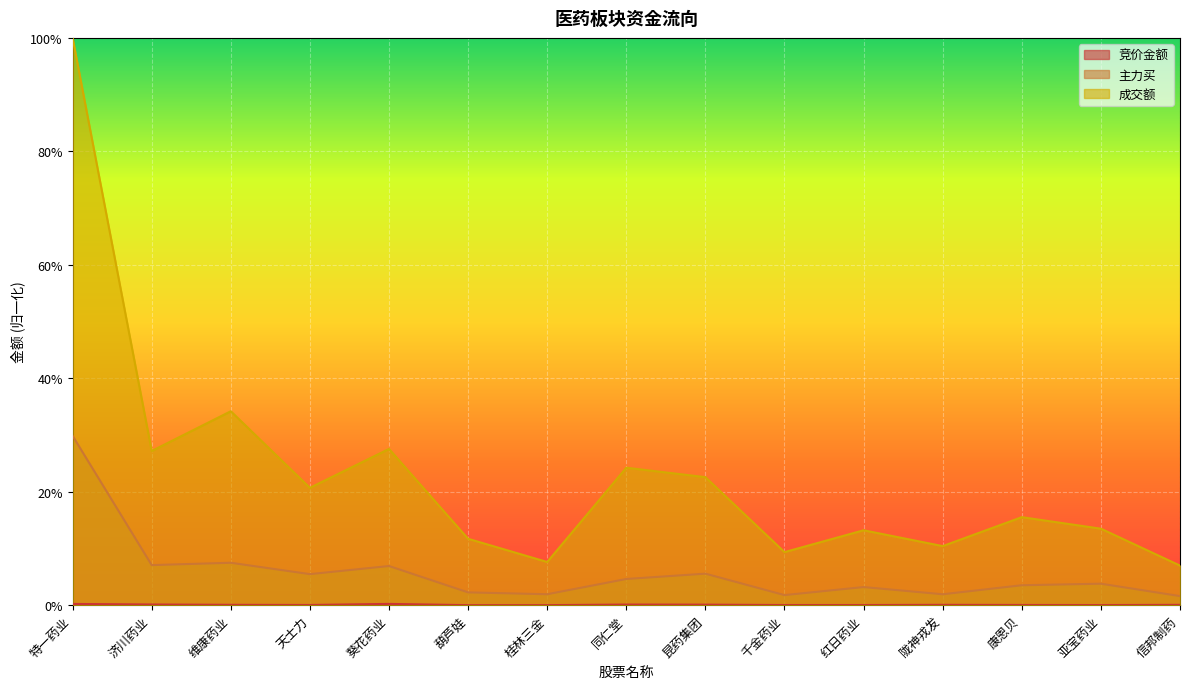

At which label does 成交额 reach its minimum?

信邦制药